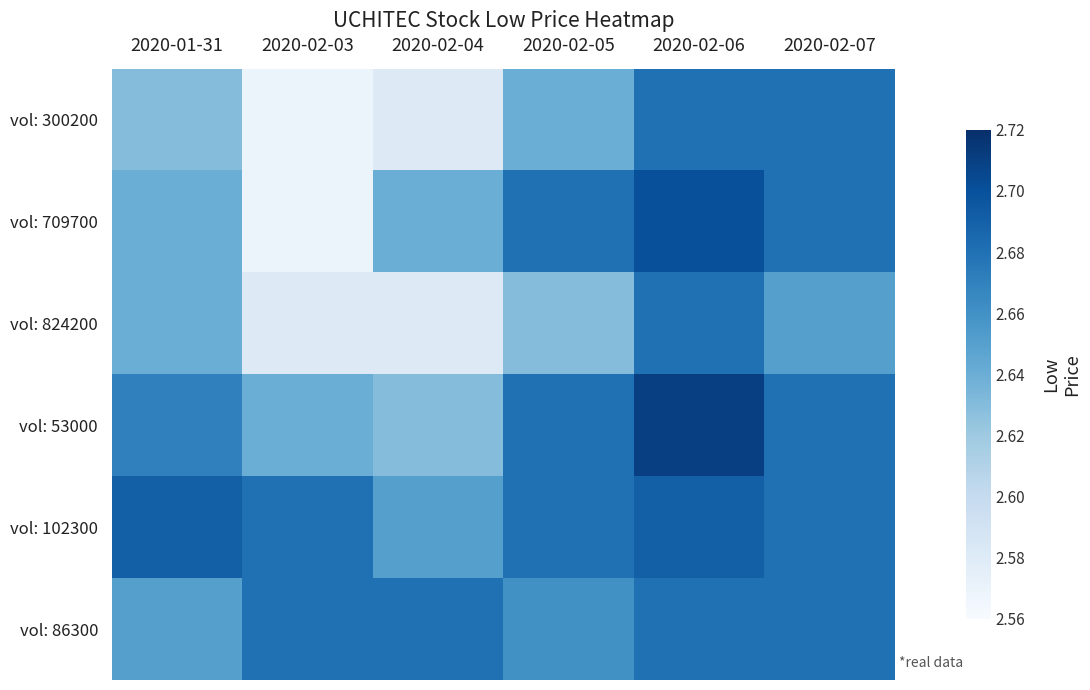

Which category has the lowest value across all series?

2020-02-03